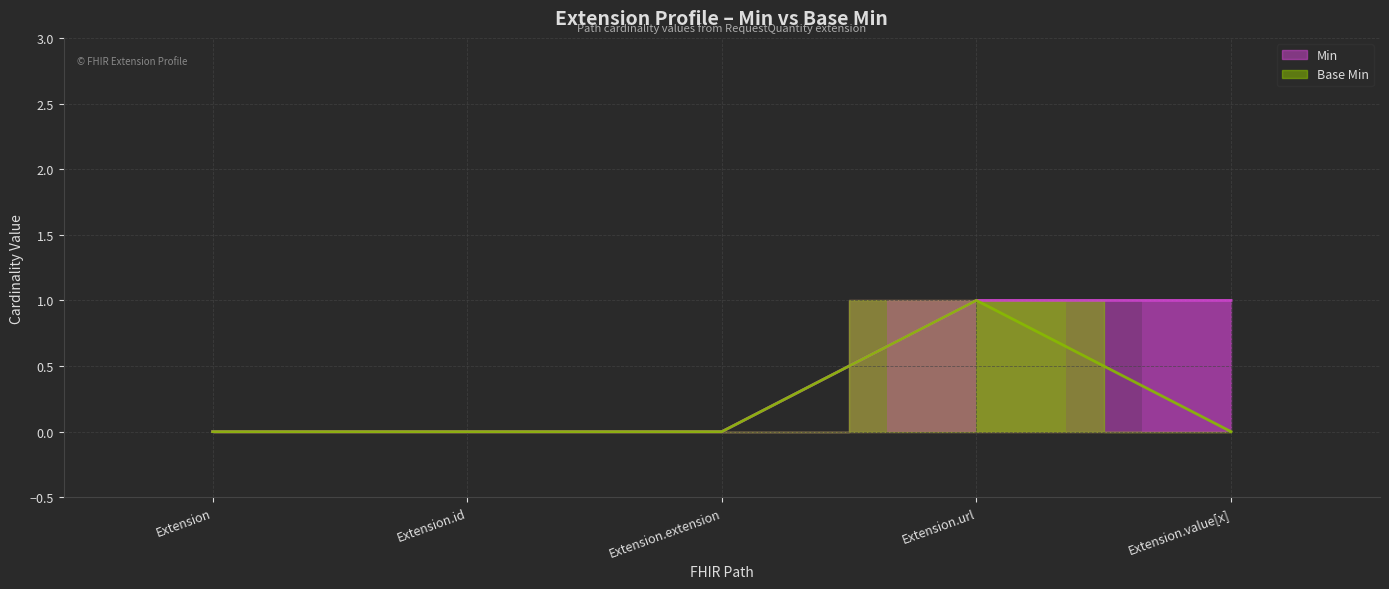

List the series in order of their overall mean, highest first.

Min, Base Min